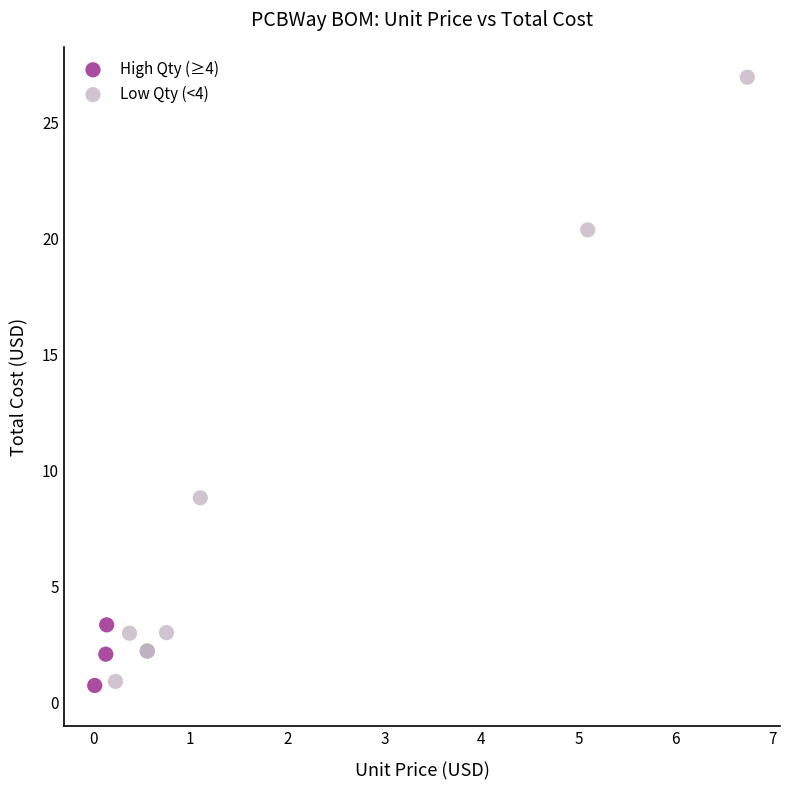

Which series has the widest spread of Y values?

Low Qty (<4)